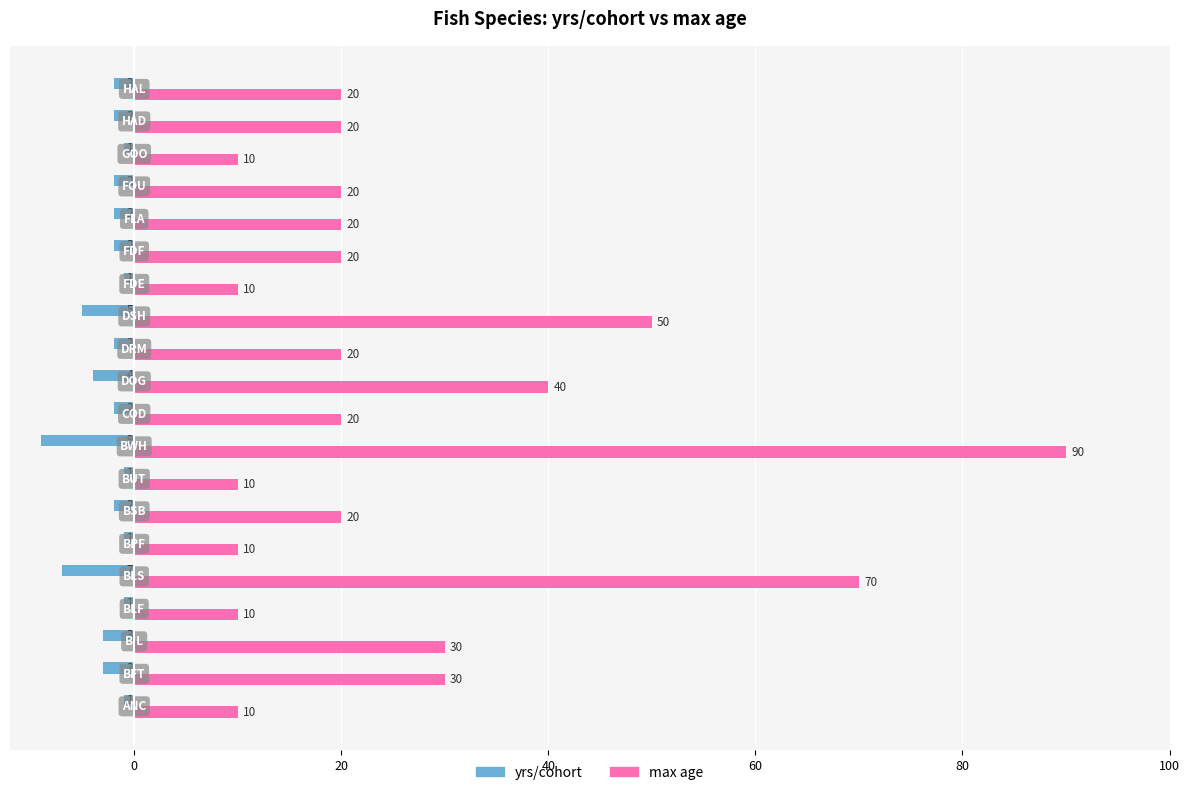

List the series in order of their overall mean, lowest first.

yrs/cohort, max age